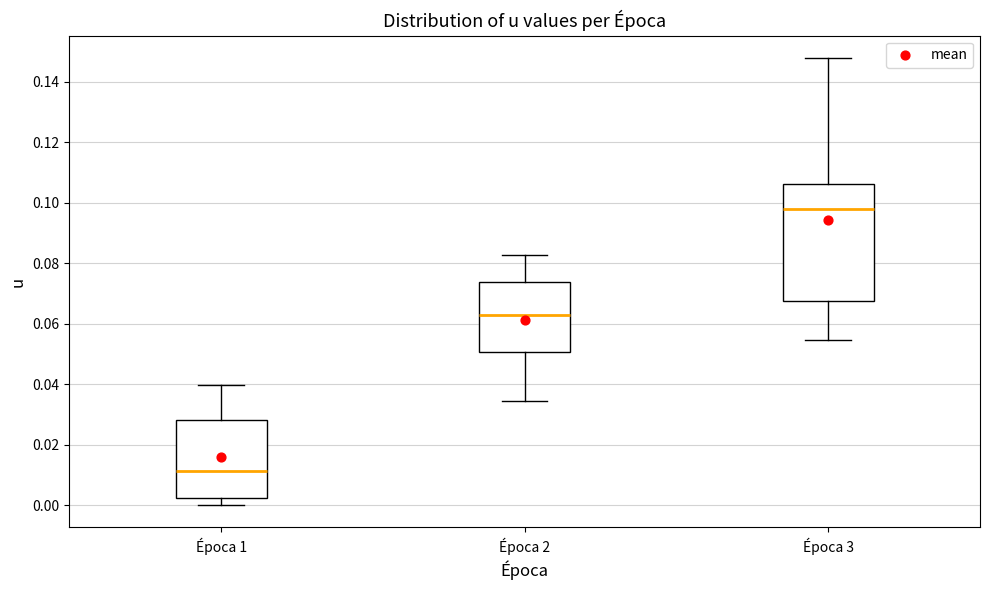

Which box is the tallest, from its lower edge to its upper edge?

Época 3